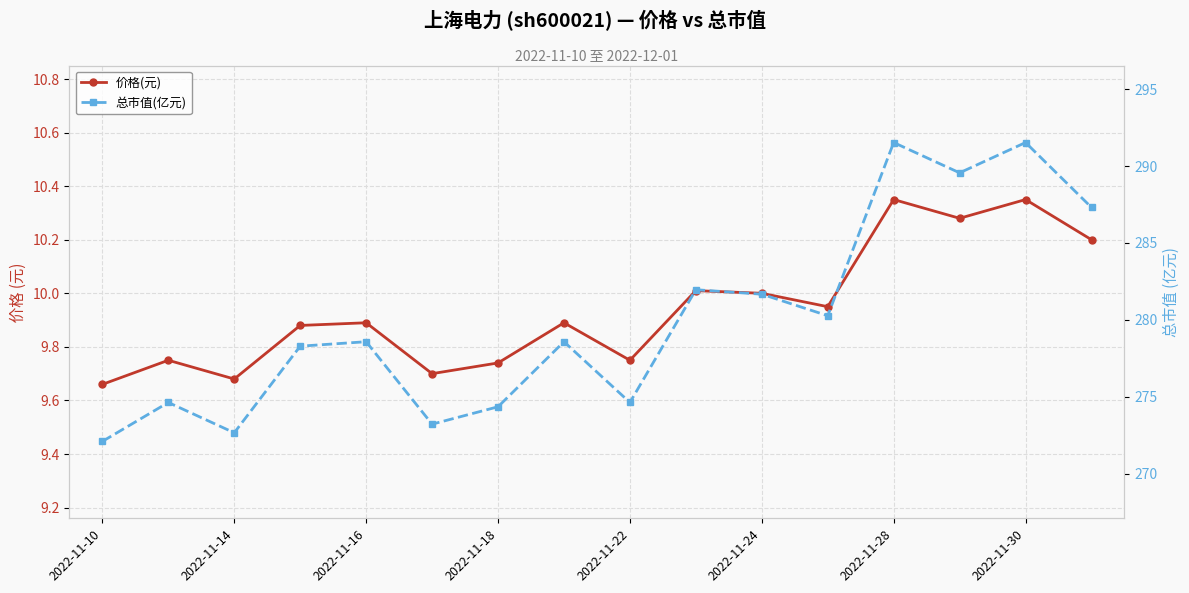

Which series has the largest total across all categories?

总市值(亿元)